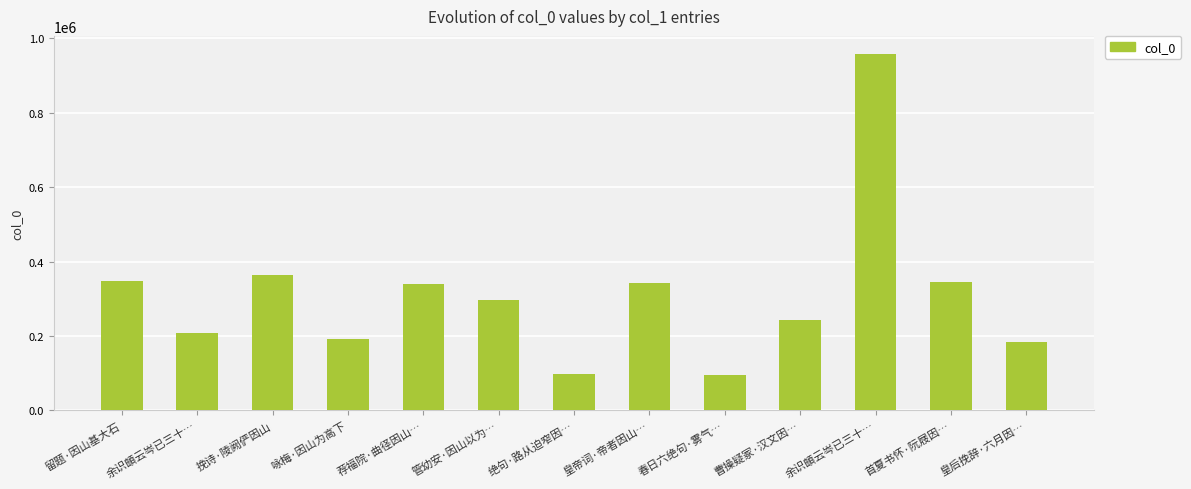

How many bars are there in total?

13